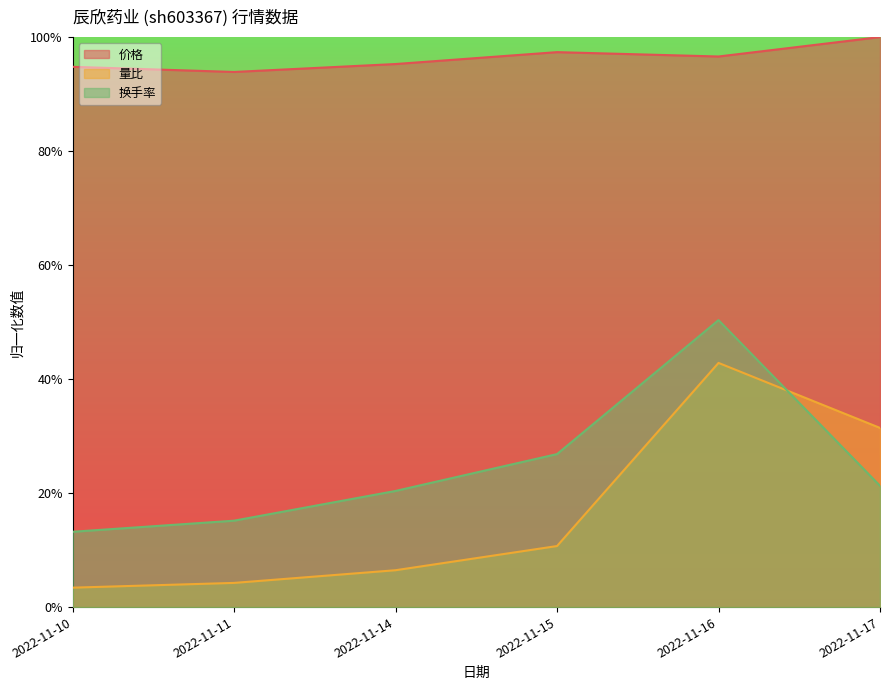

Which series has the largest total across all categories?

价格